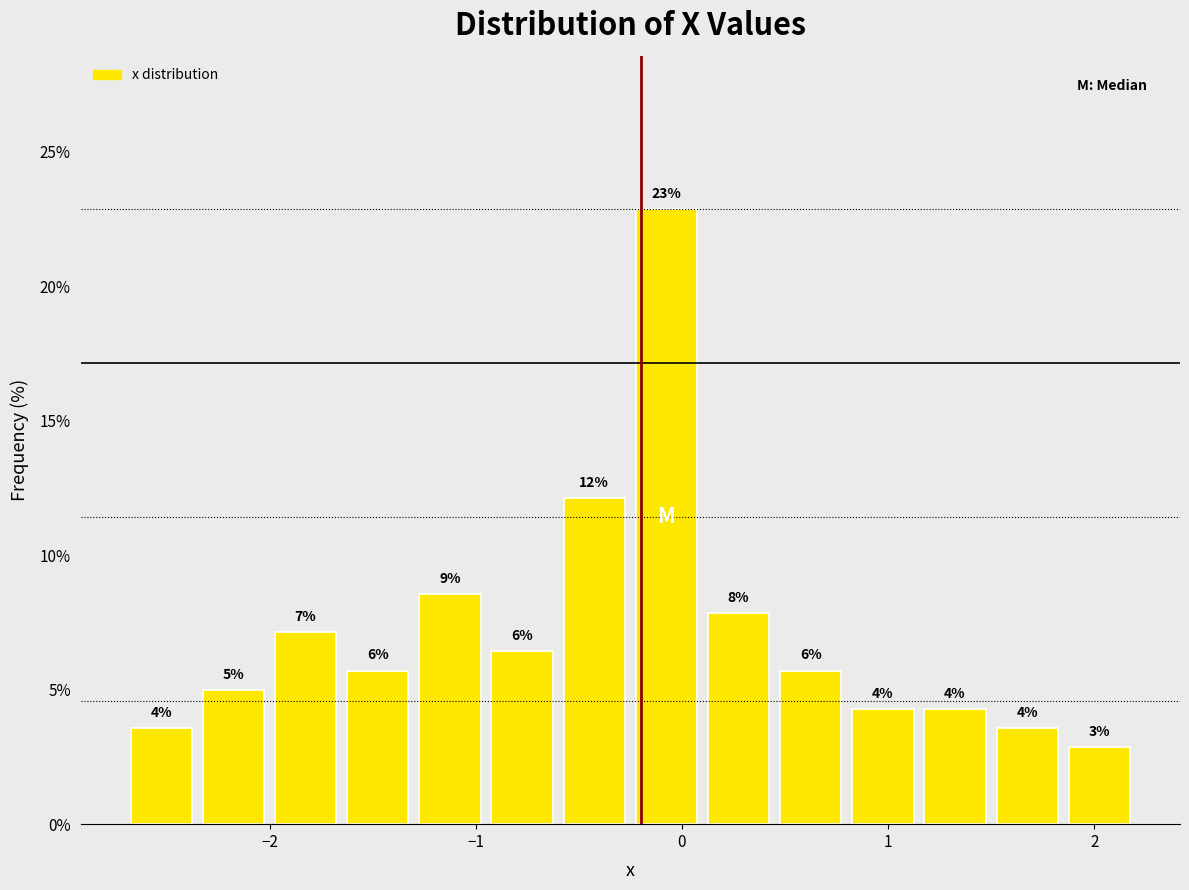

Read against the x-axis, roughly where is the centre of the tallest bar?

-0.1